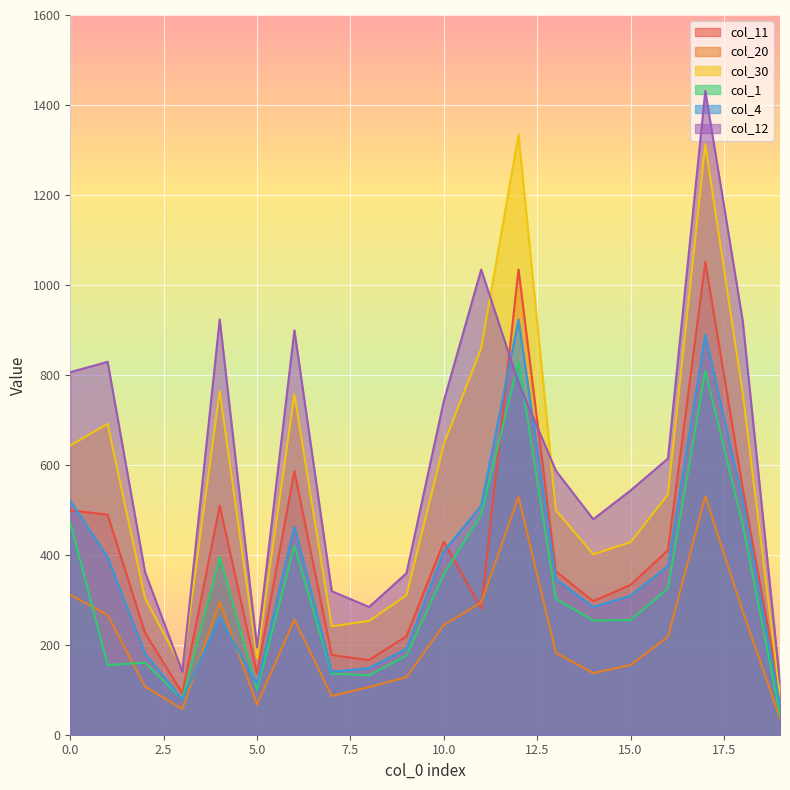

What is the difference between the highest and lowest values at 2?

255